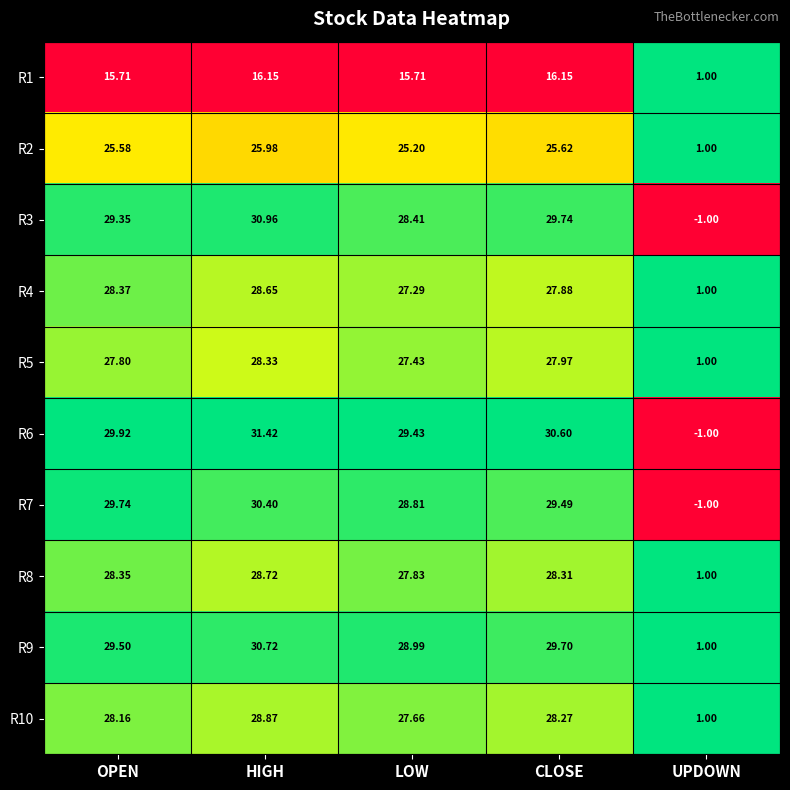

At which label does R3 reach its peak?

HIGH